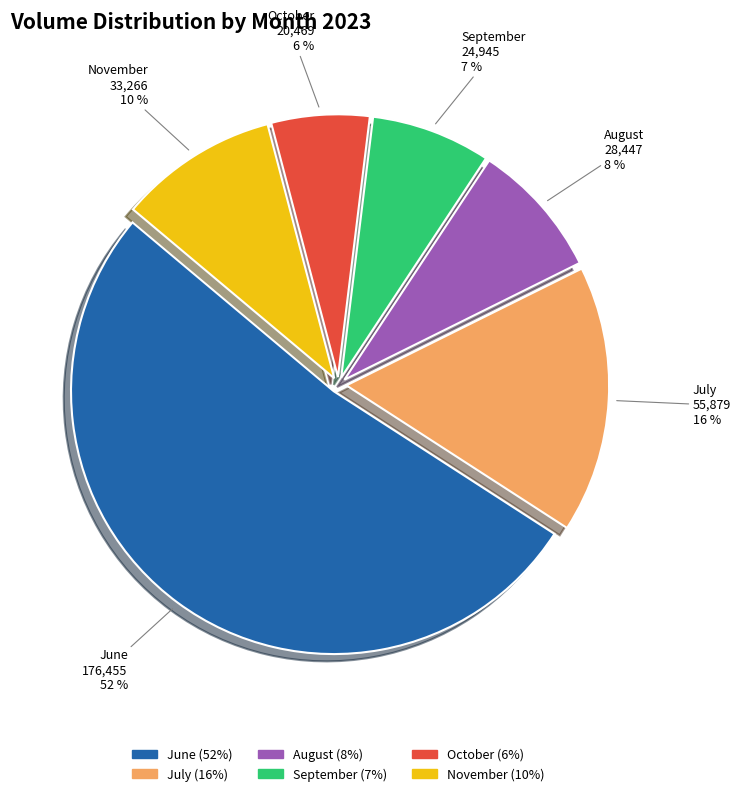

Is there a majority slice in this chart?

Yes